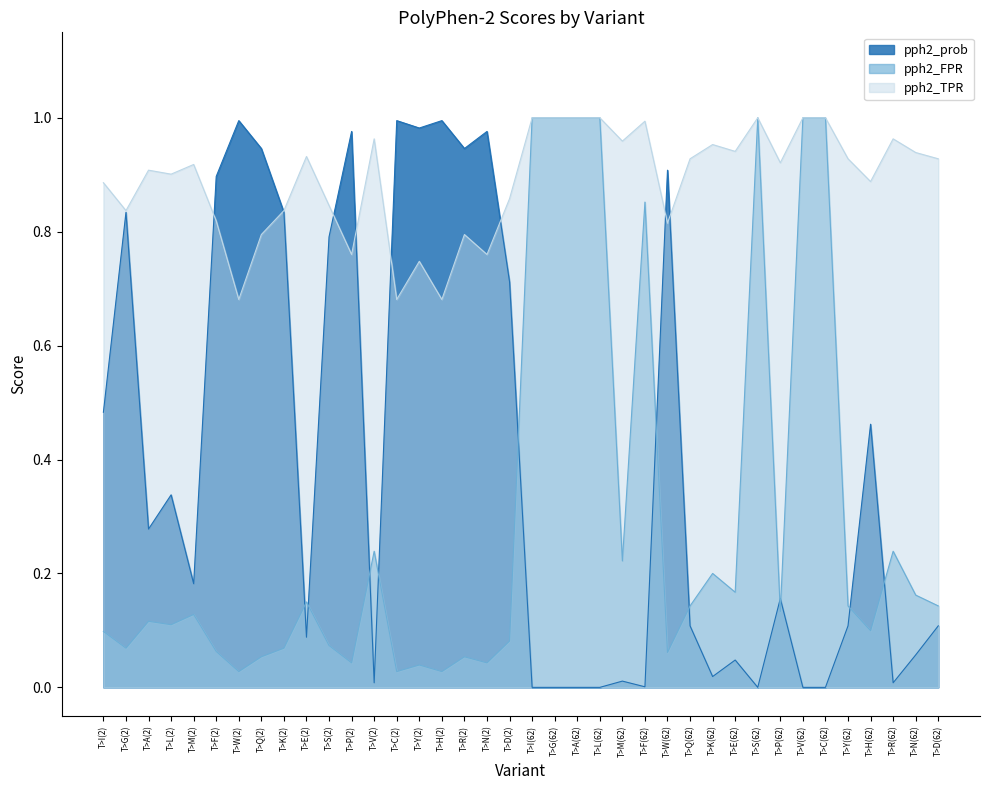

What is the total value across all series at T>Y(62)?

1.2